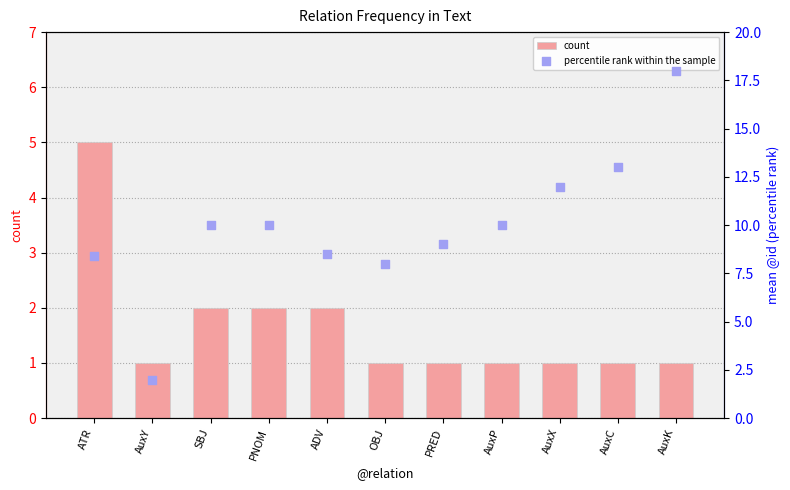

Which series contains the lowest Y value?

count